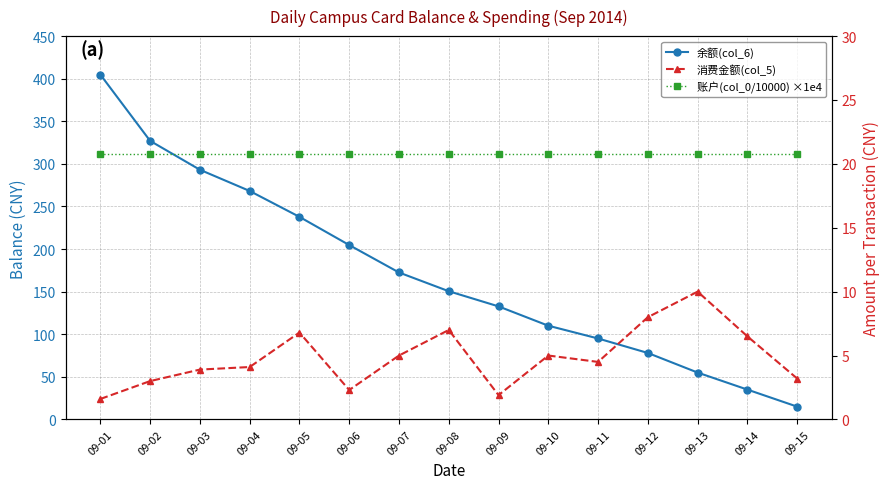

The value of 消费金额(col_5) at 09-07 is 5.0. True or false?

True